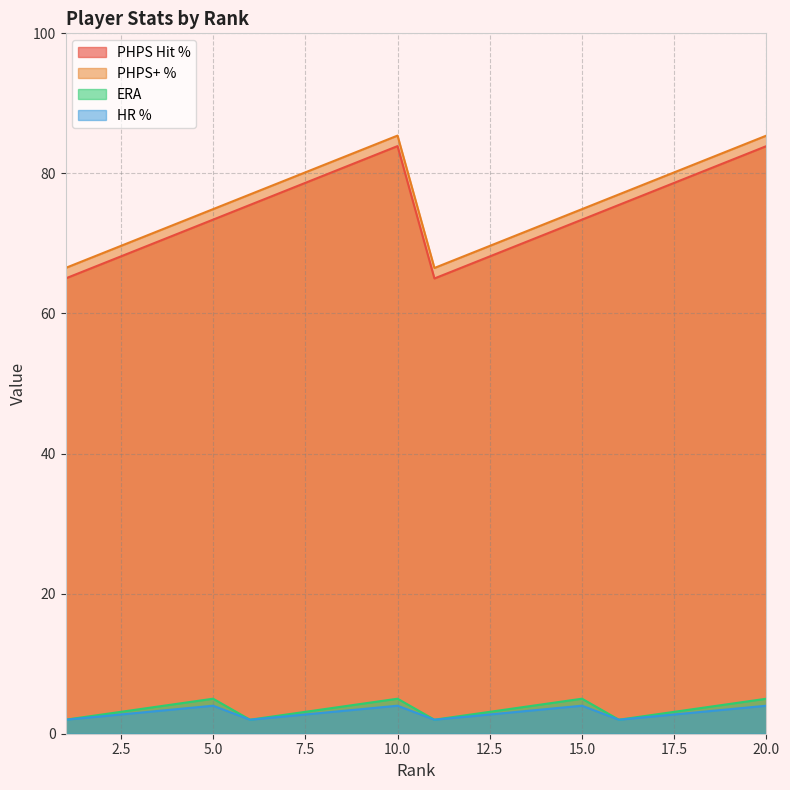

True or false: HR % and PHPS Hit % cross at least once.

False